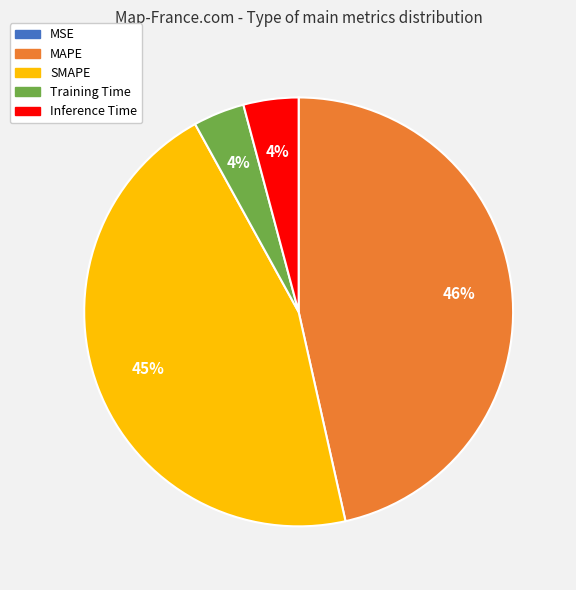

The SMAPE slice represents 55% of the pie. True or false?

False